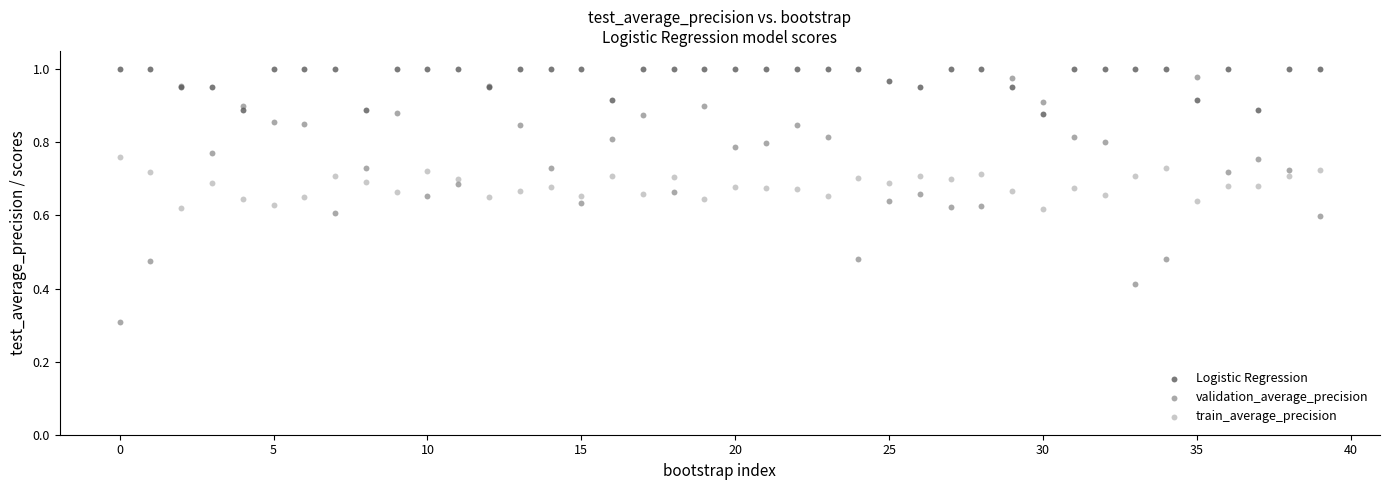

In the validation_average_precision series, what Y value is closest to 0?

0.3